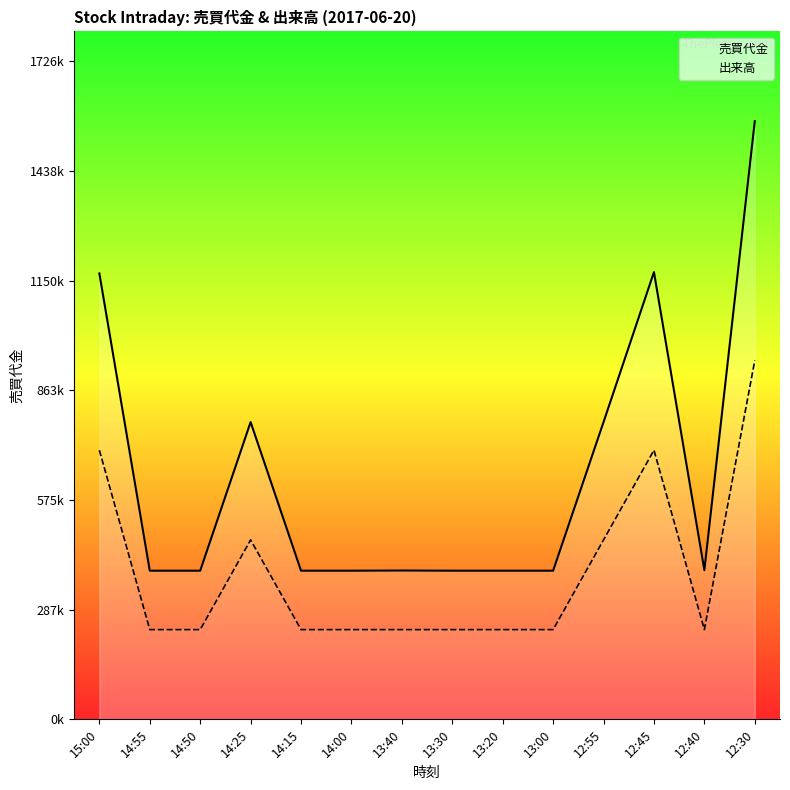

At which category is the sum across all series the highest?

12:30